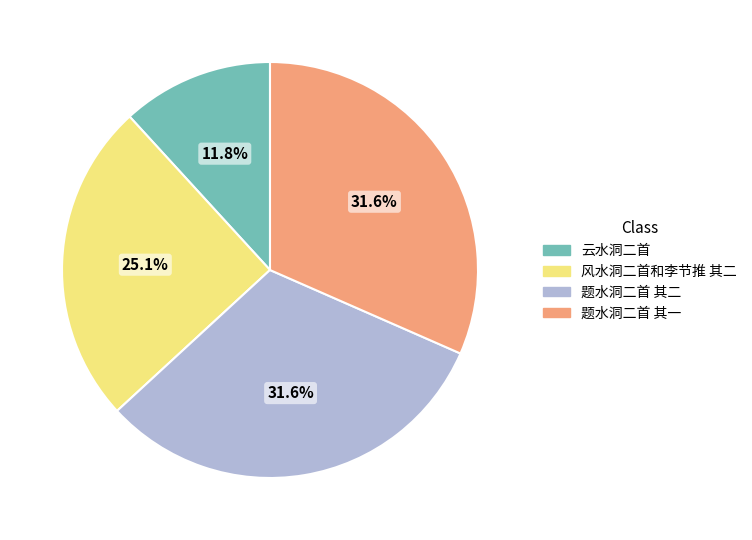

Approximately how many times larger is the value at 风水洞二首和李节推 其二 compared to 题水洞二首 其一?

0.8